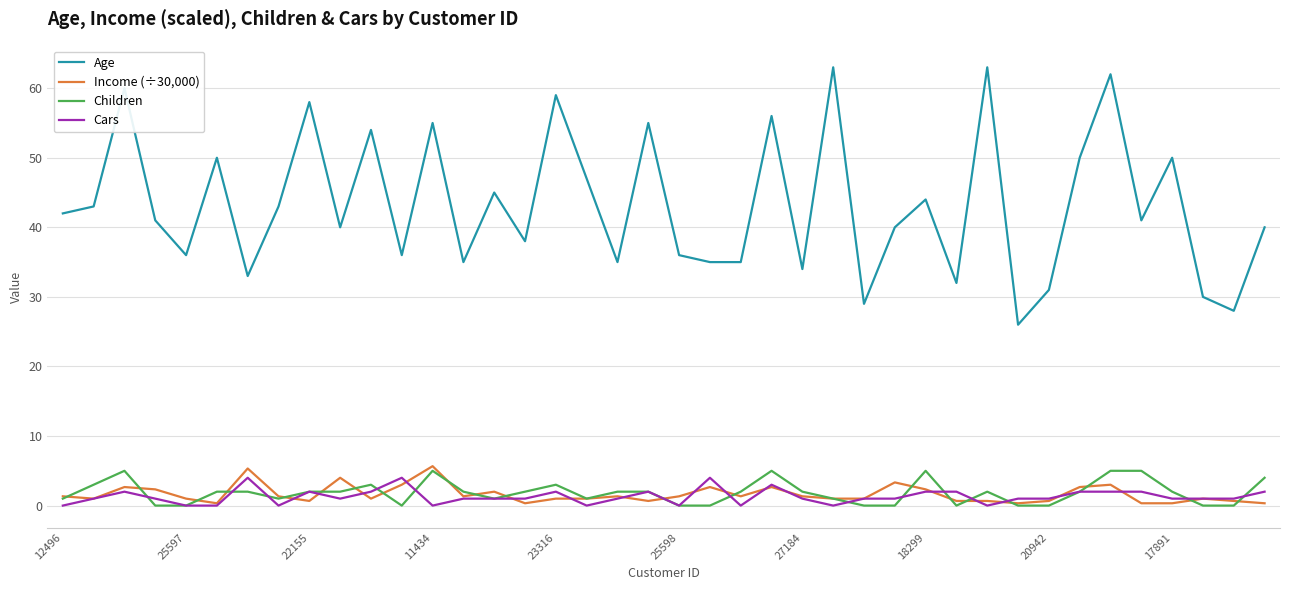

Which series has the largest total across all categories?

Age